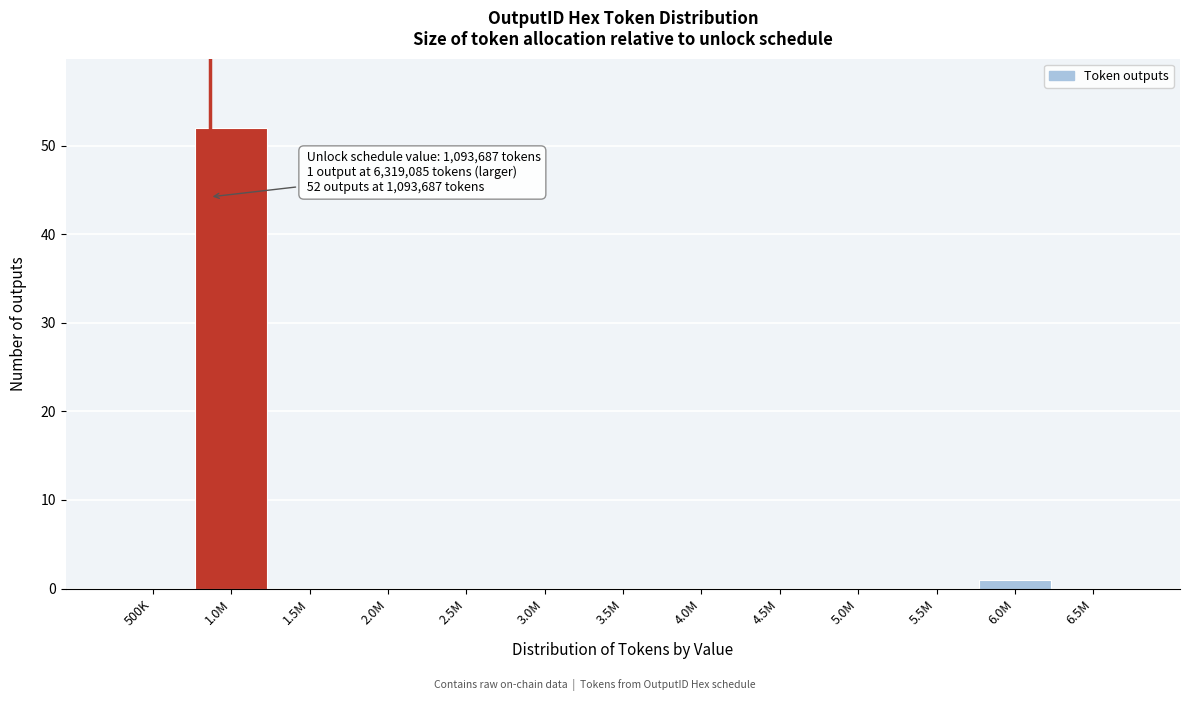

Reading left to right, extract all data points from this chart.

500K=0	1.0M=52	1.5M=0	2.0M=0	2.5M=0	3.0M=0	3.5M=0	4.0M=0	4.5M=0	5.0M=0	5.5M=0	6.0M=1	6.5M=0